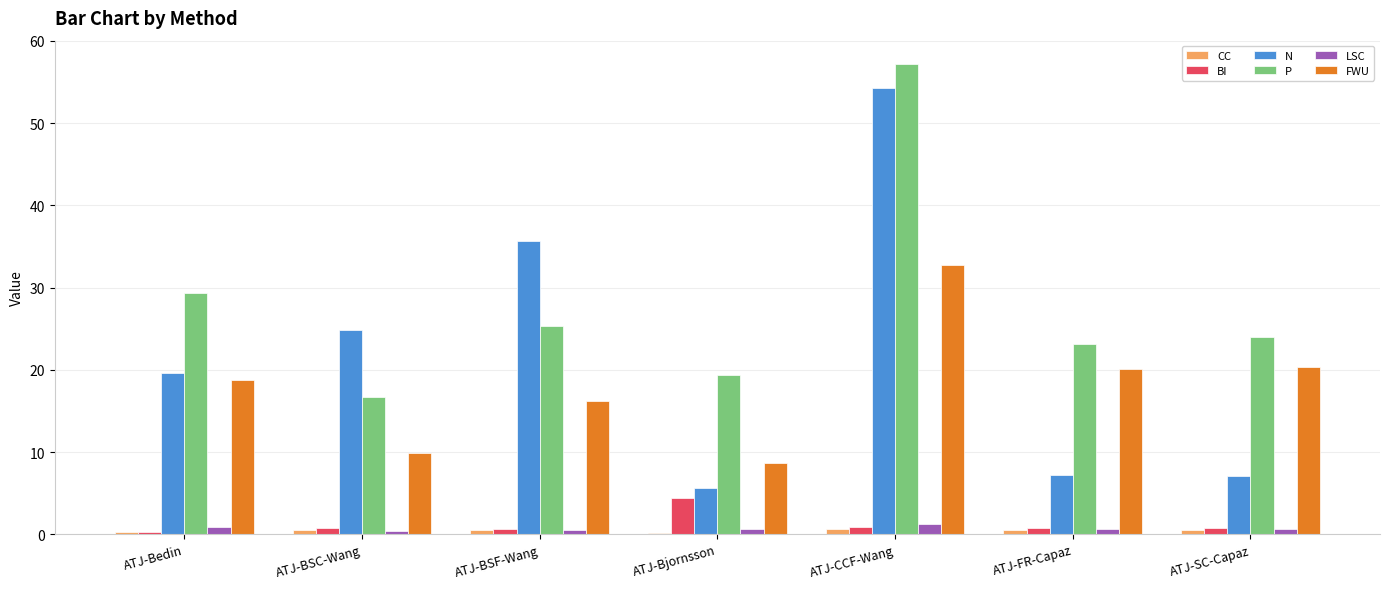

Which series changed the most between ATJ-Bedin and ATJ-Bjornsson?

N